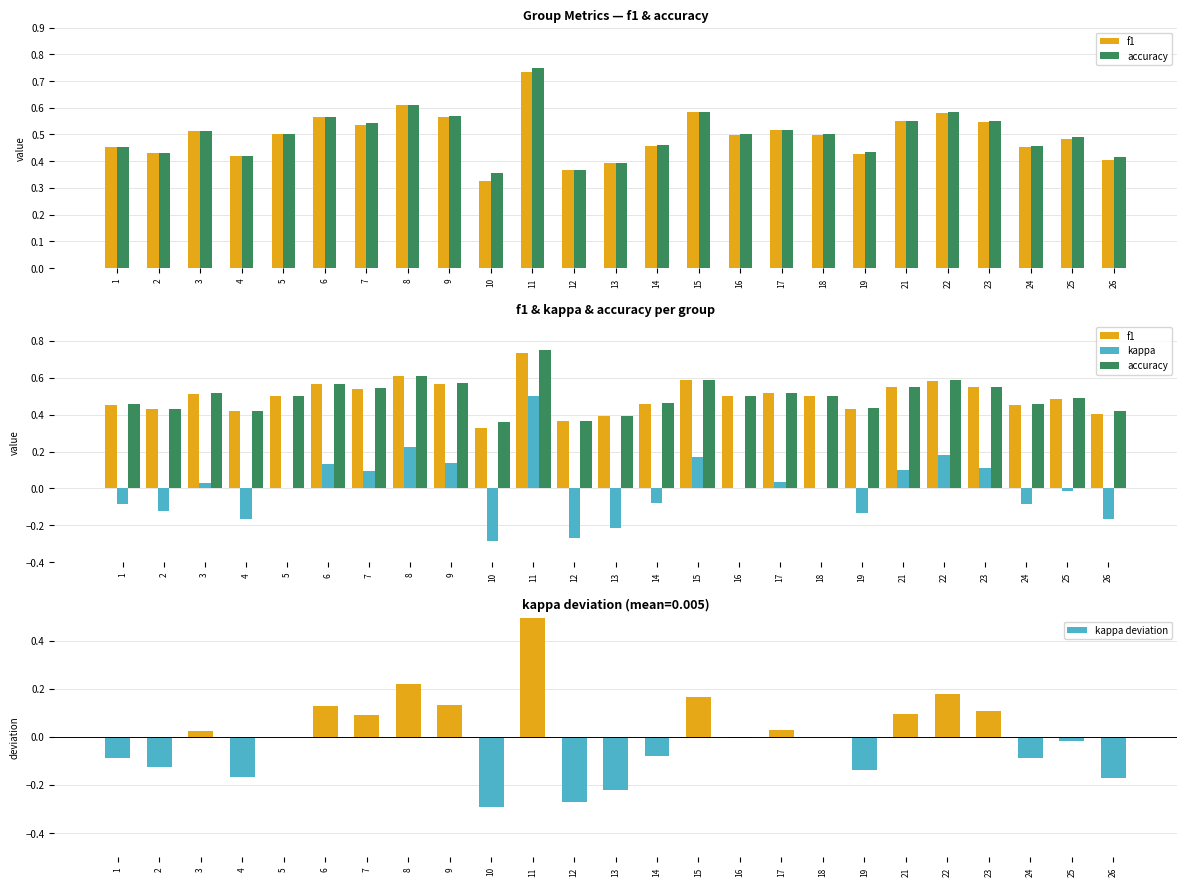

How many data points in kappa deviation are less than 0?

13